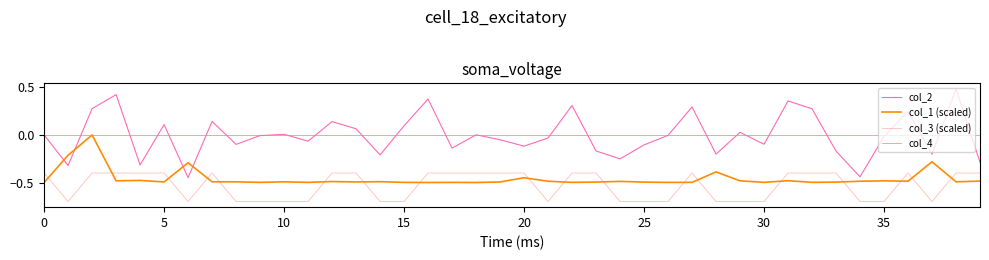

How many lines are shown in the chart?

4